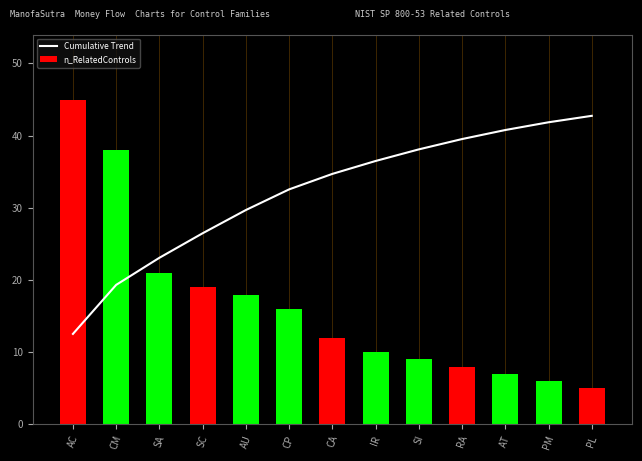

True or false: n_RelatedControls has a value of 45.0 at AC.

True